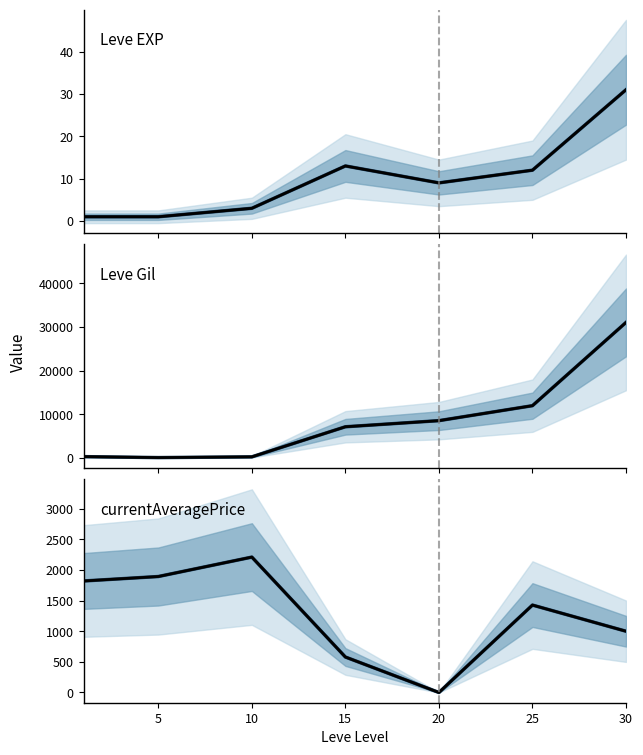

The Leve EXP main series shows 3 at 10. True or false?

True